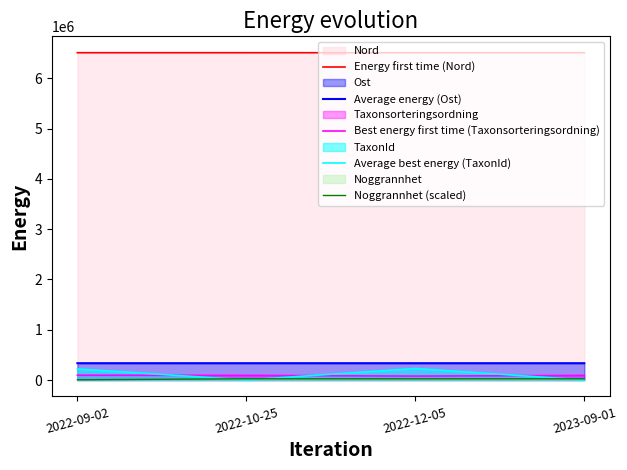

What is the greatest value displayed?

6509916